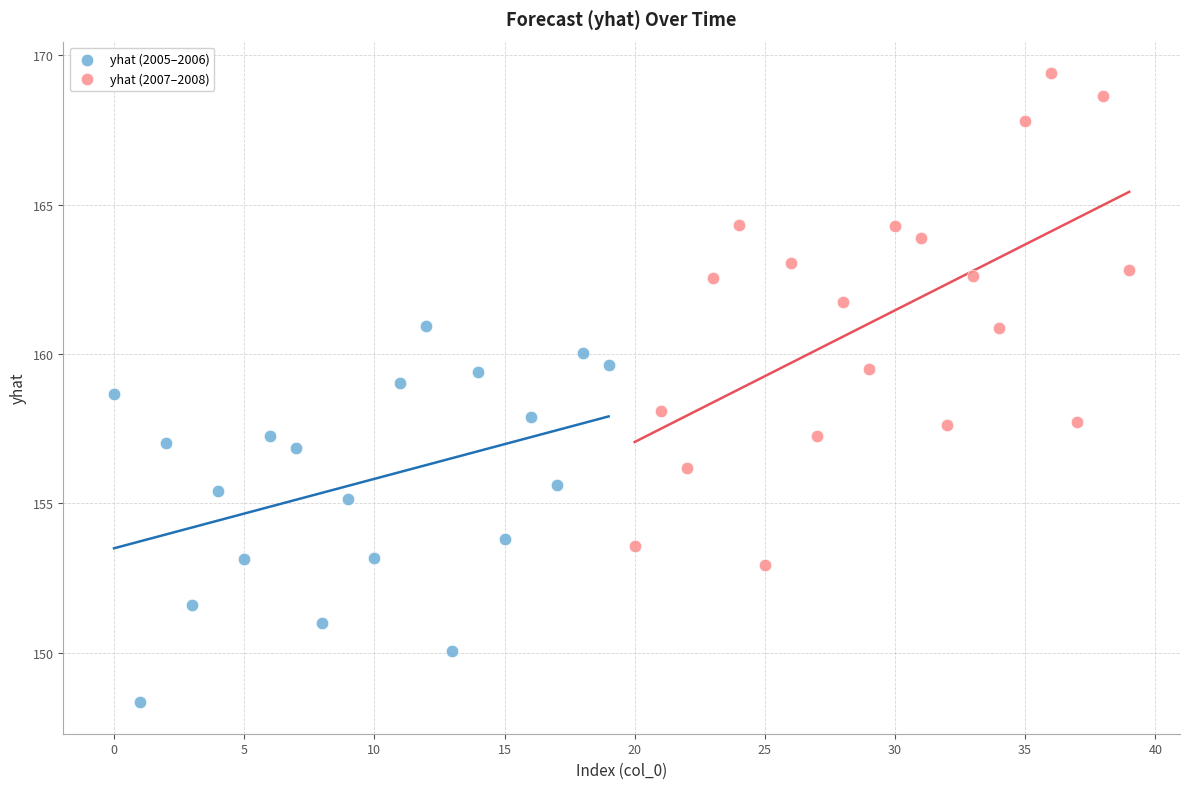

Which series reaches the maximum Y coordinate?

yhat (2007–2008)